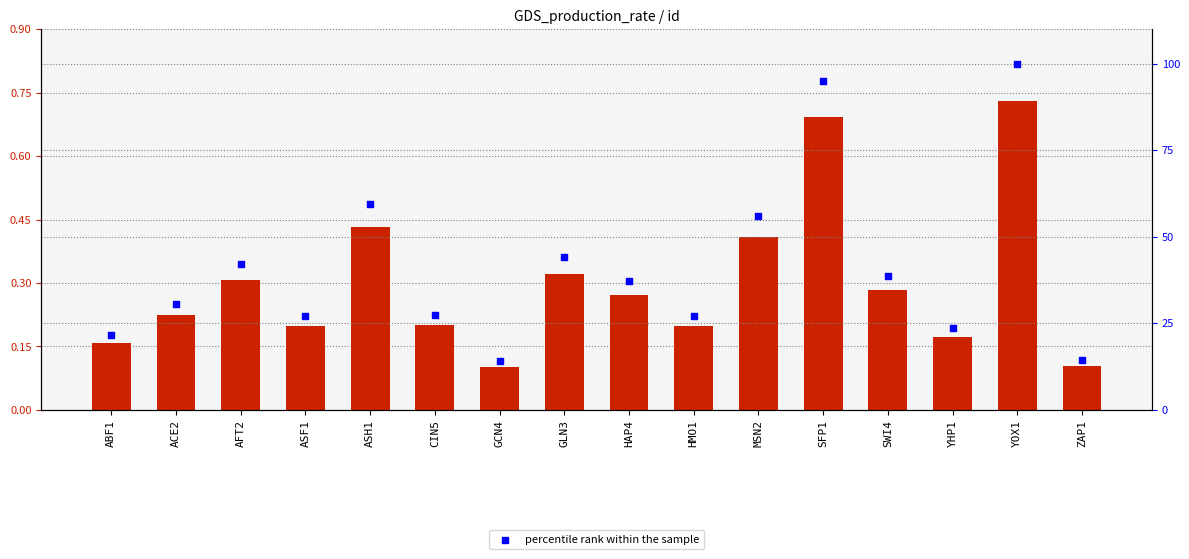

Is the value of production_rate at AFT2 greater than the value of percentile rank within the sample at GLN3?

No